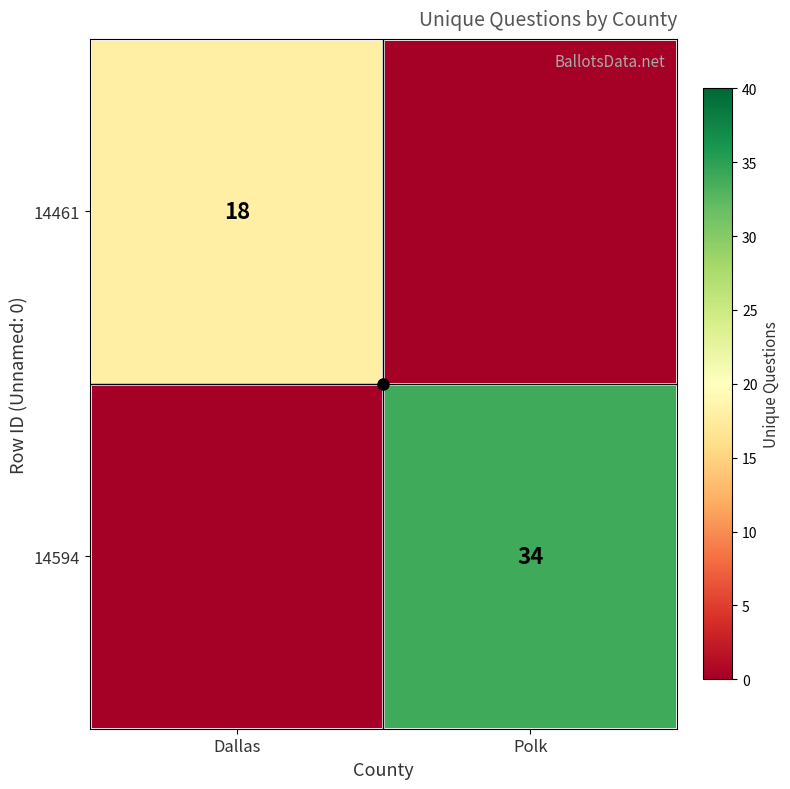

At Polk, list the series in order from largest to smallest.

14594, 14461